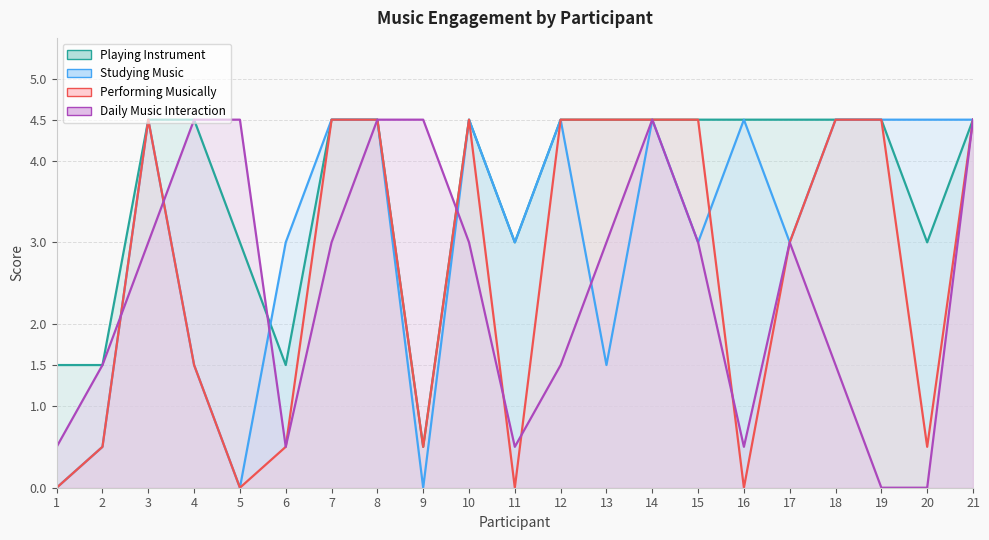

In Daily Music Interaction, how many points are lower than both neighbors (excluding endpoints)?

3